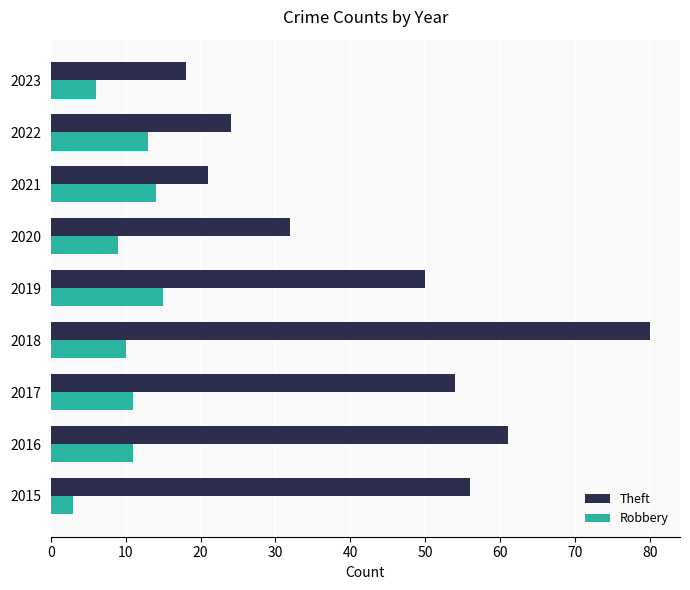

Rank the series by their maximum value, from lowest to highest.

Robbery, Theft